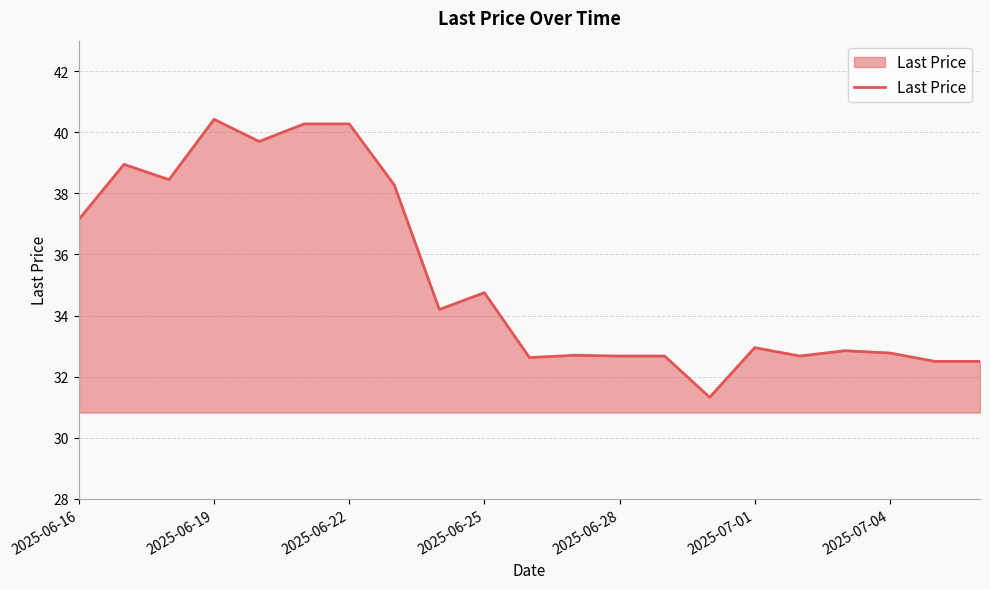

What is the difference between the second highest and second lowest values?

7.8